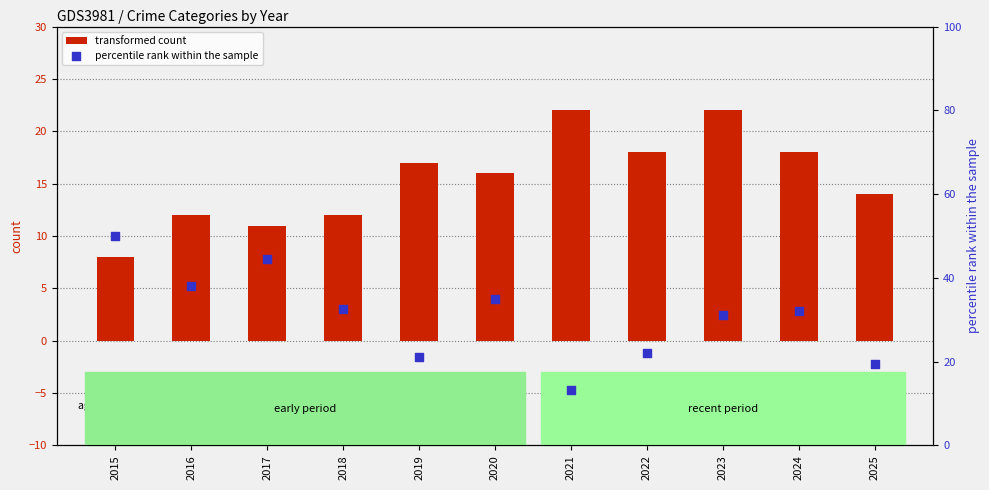

Which series reaches the maximum Y coordinate?

percentile rank within the sample